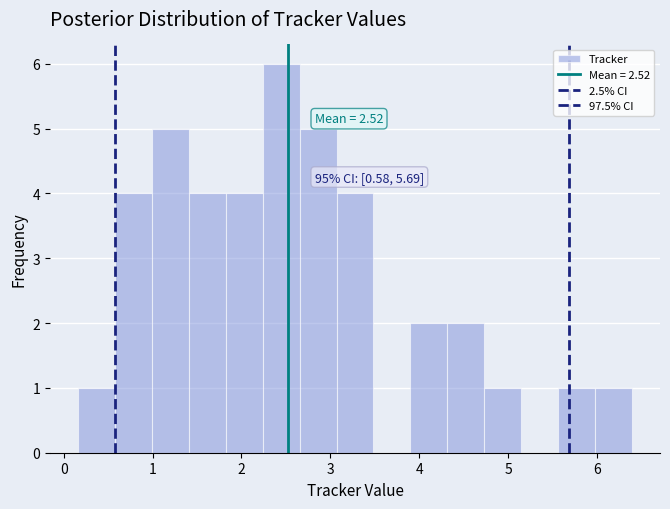

Which range on the x-axis has the tallest bar?

2.2 to 2.7